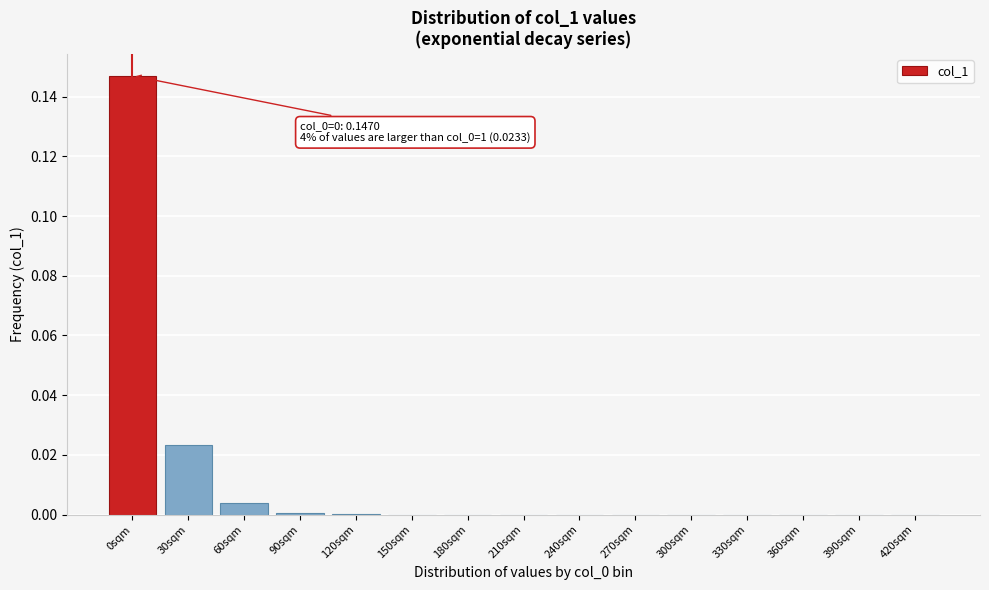

Is it true that the value at 150sqm is 0.0?

True